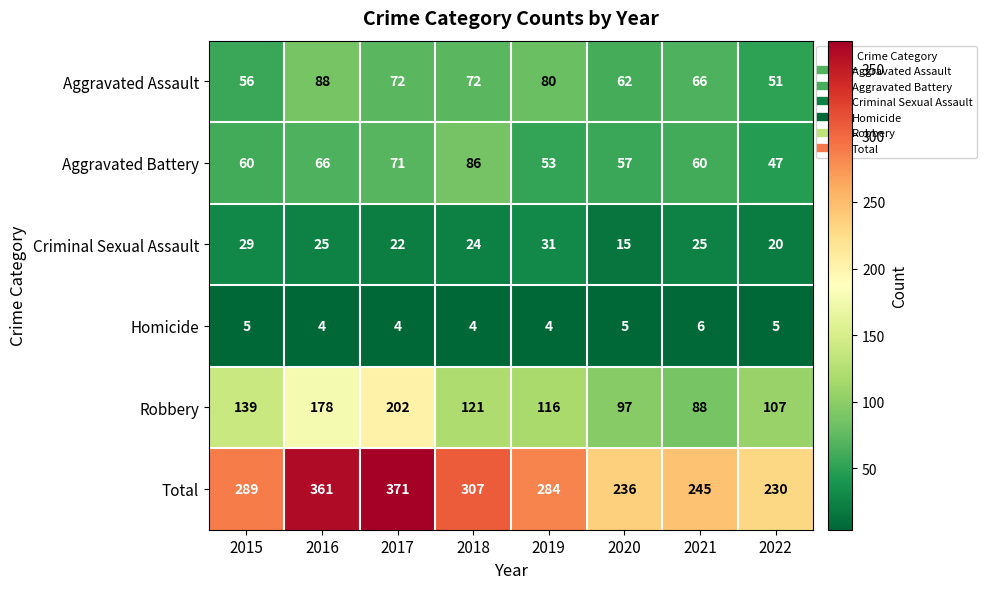

Rank the categories by Robbery value from highest to lowest.

2017, 2016, 2015, 2018, 2019, 2022, 2020, 2021